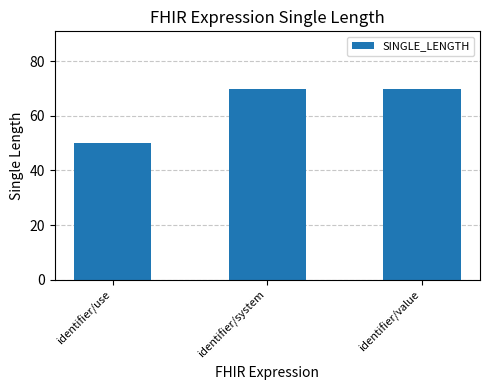

What is the difference between the maximum and minimum values?

20